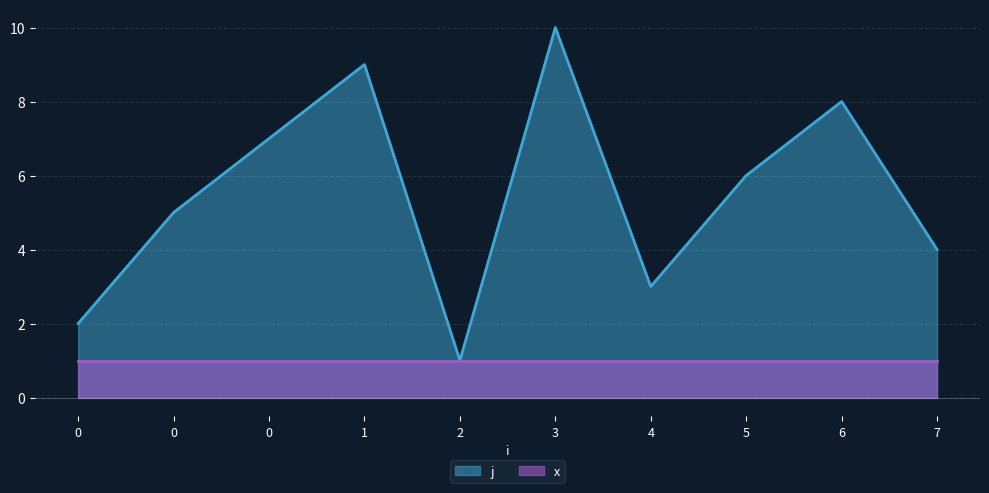

List the labels in order of value, smallest first.

2, 0, 4, 7, 0, 5, 0, 6, 1, 3